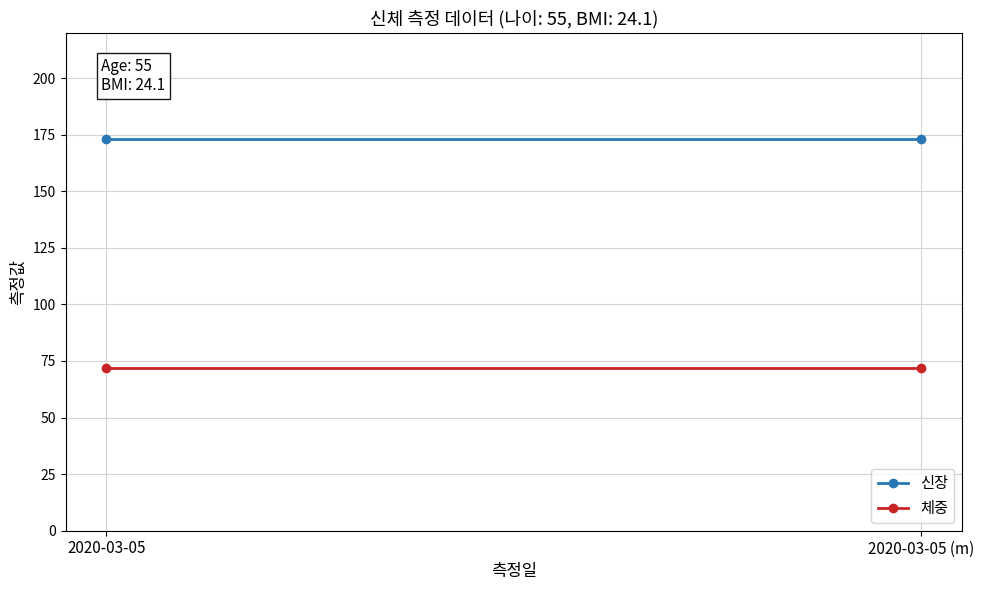

Read the 신장 value at 2020-03-05 (m).

173